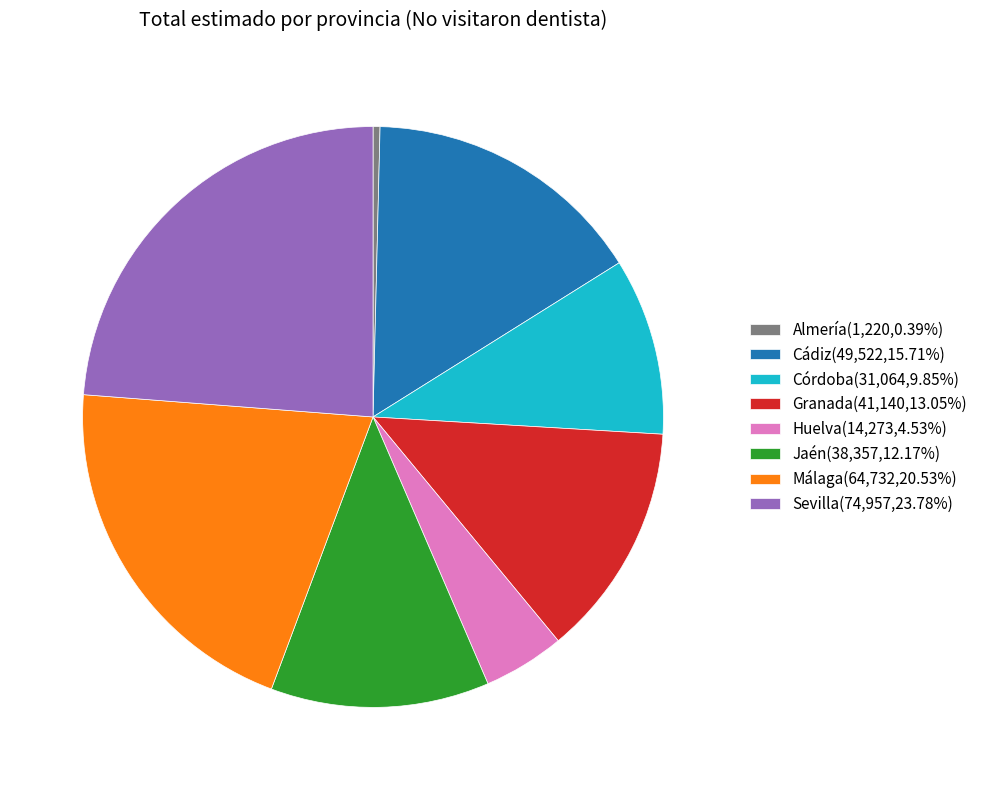

What is the ratio of the value at Huelva(14,273,4.53%) to the value at Almería(1,220,0.39%)?

11.7